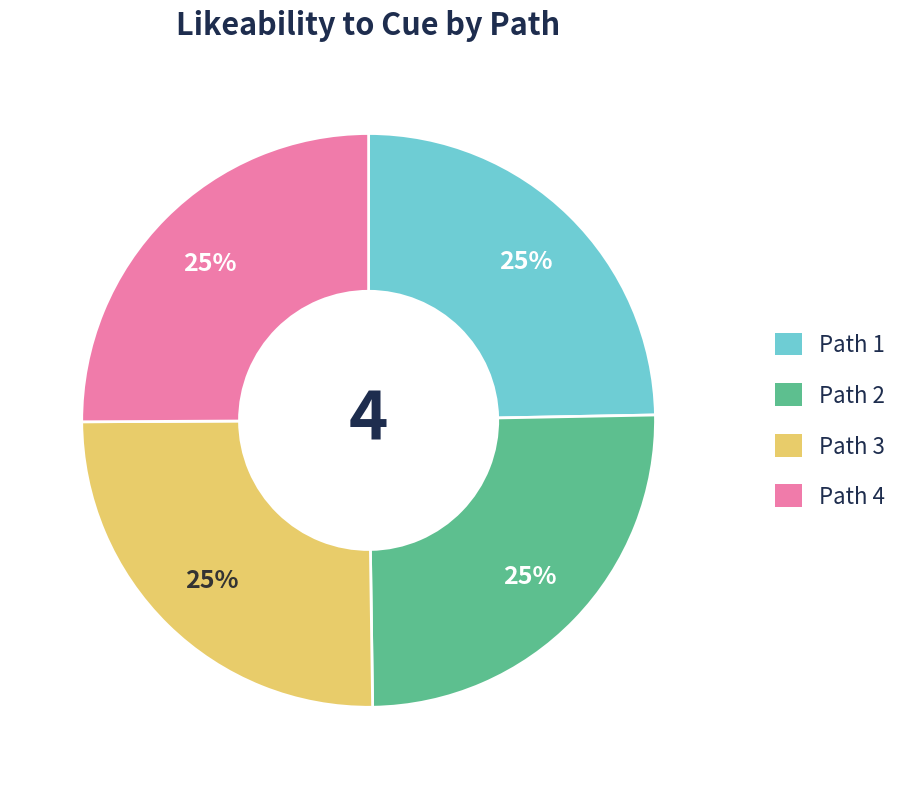

The Path 1 slice represents 25% of the pie. True or false?

True